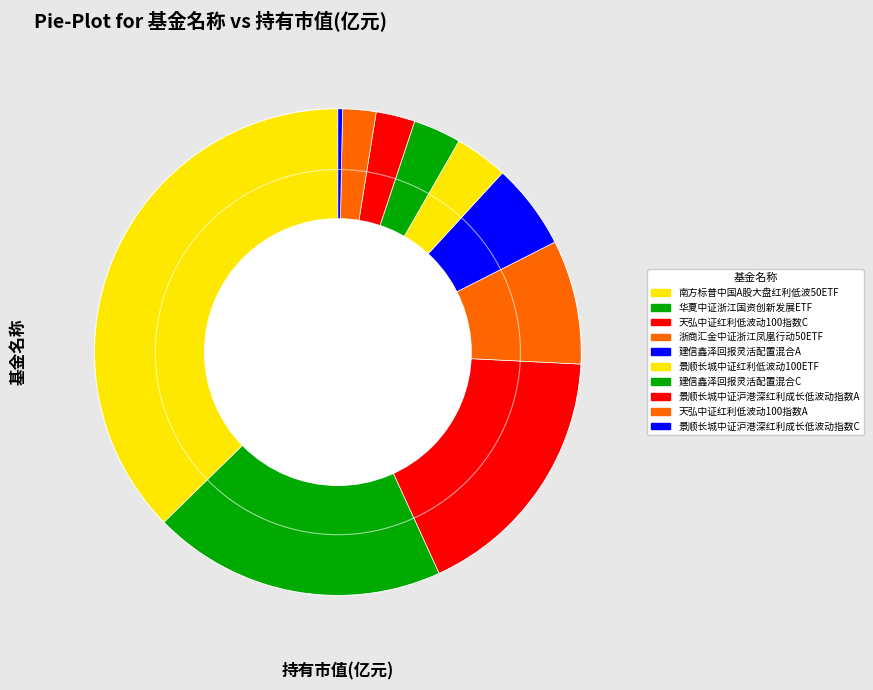

Does any single category account for the majority?

No